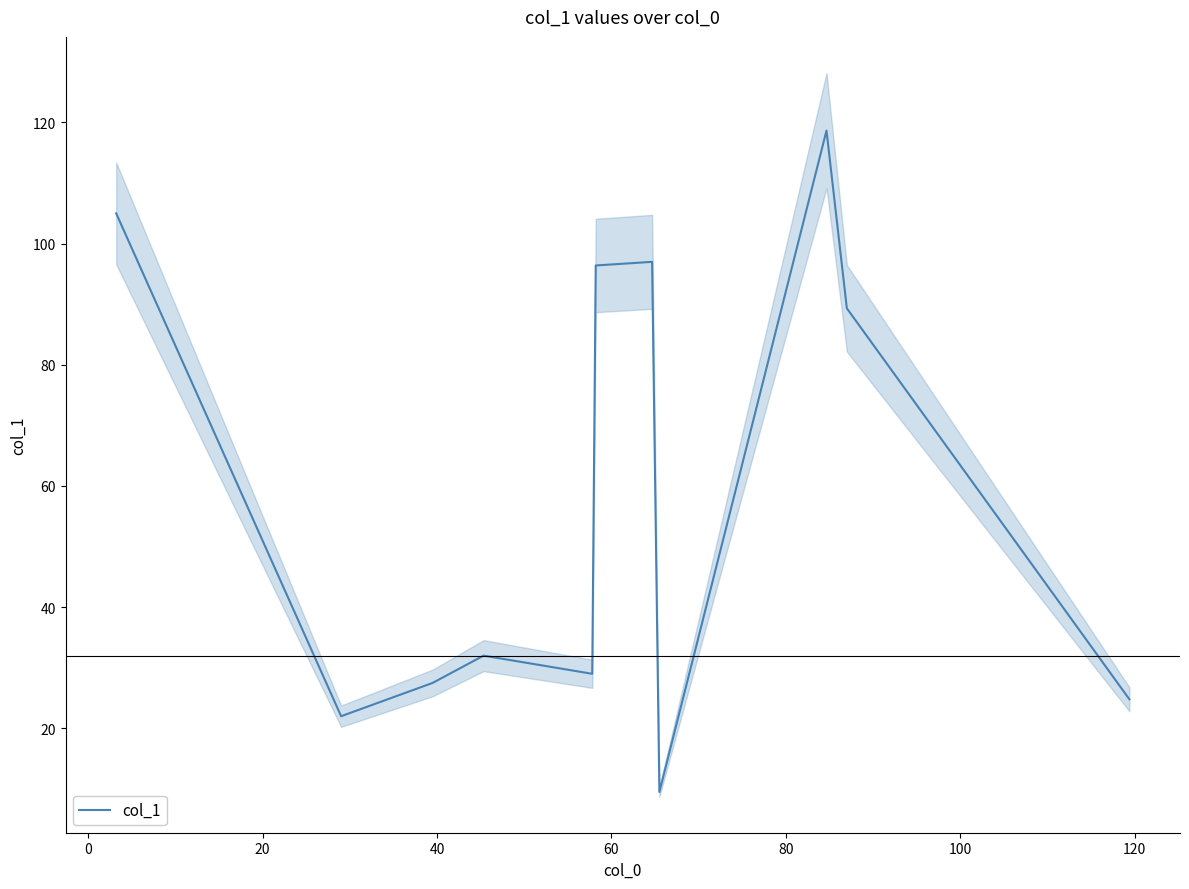

What is the minimum value for col_1?

9.5